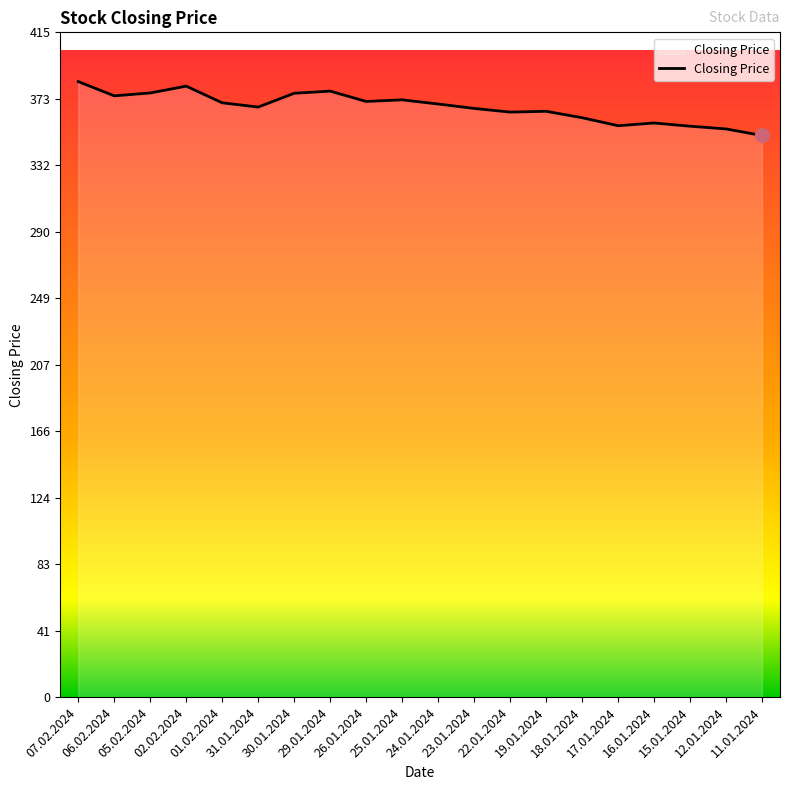

What is the minimum value shown in the chart?

350.6